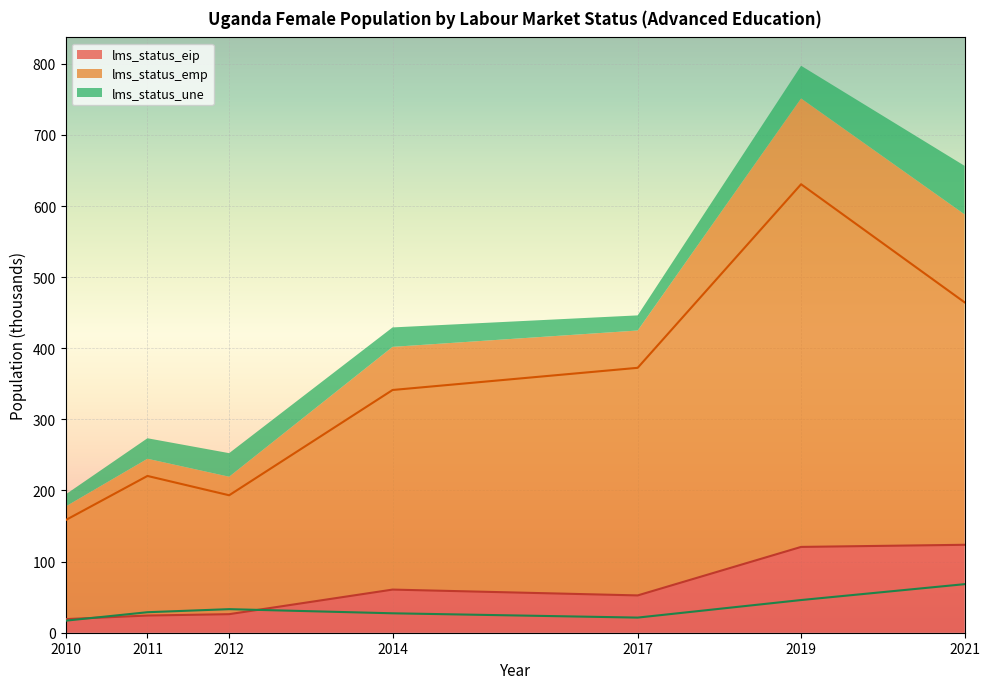

What is the difference between the highest and lowest values at 2017?

351.2